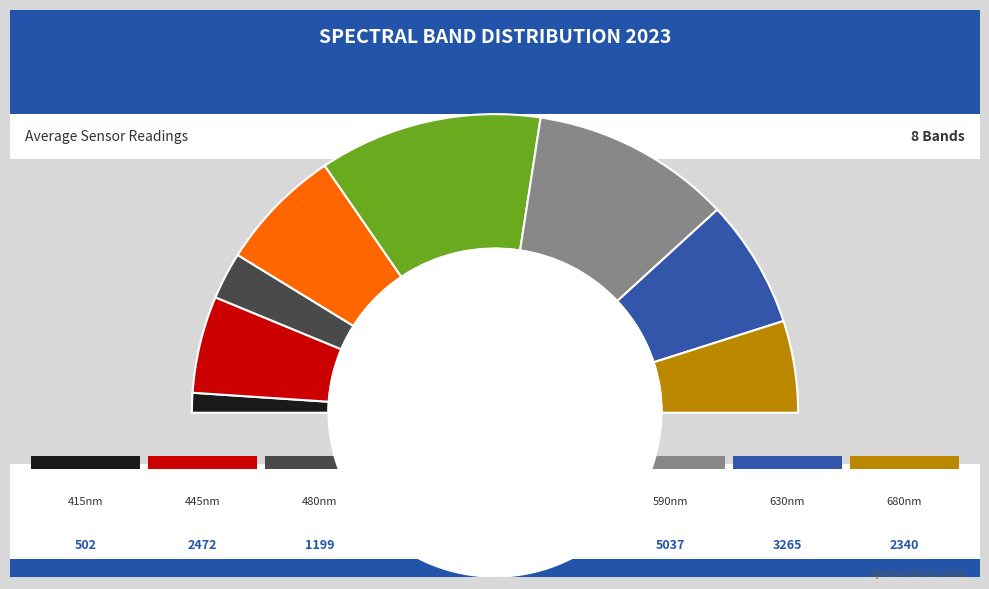

To the nearest percent, what is the average slice percentage?

12%